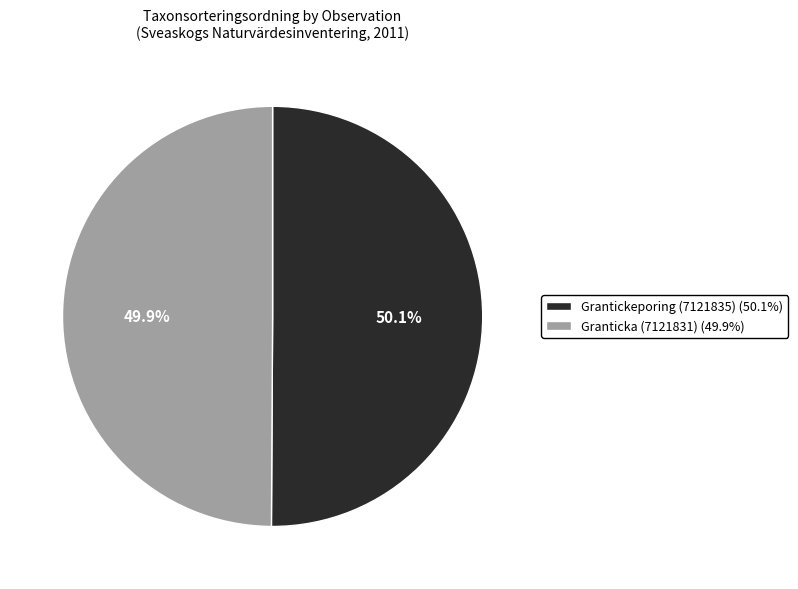

Approximately how many times larger is the value at Grantickeporing (7121835) compared to Granticka (7121831)?

1.0